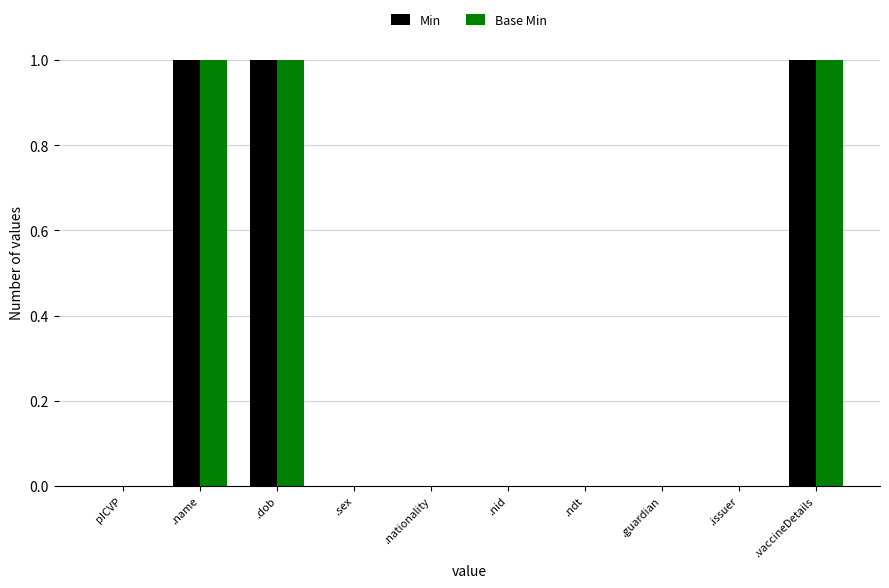

What are all the series names shown in the legend?

Min, Base Min